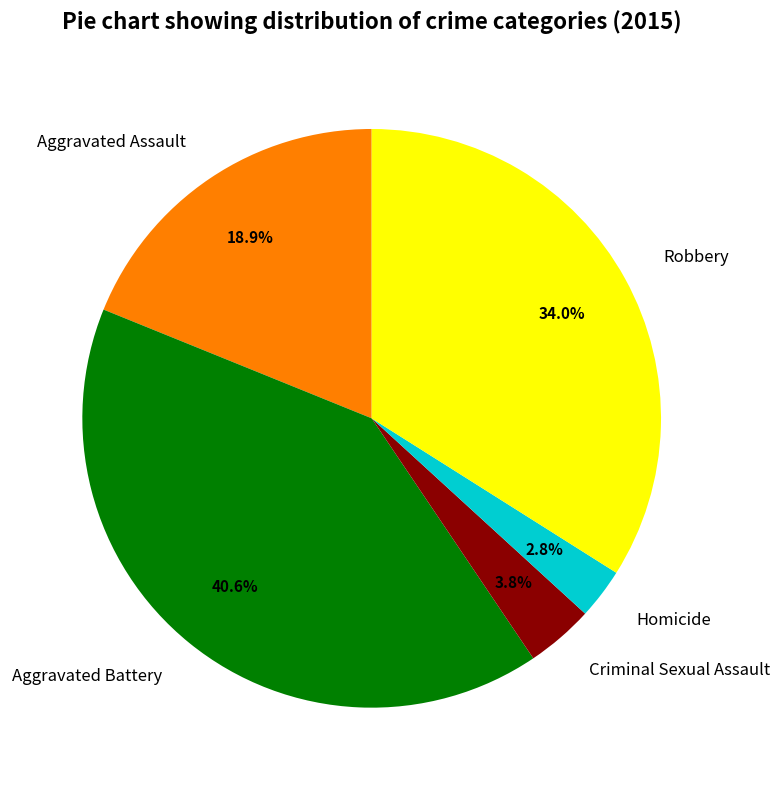

Is it true that Robbery is 34% of the pie?

True